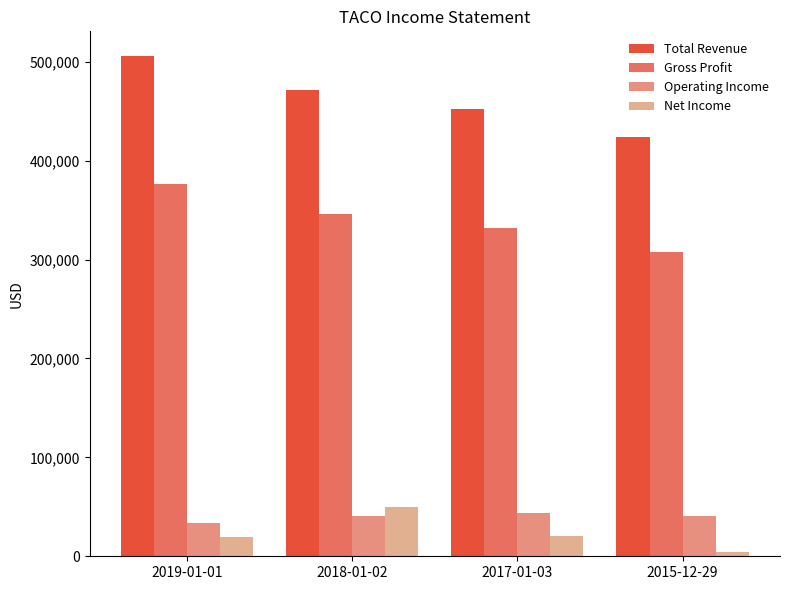

What is the difference between the highest and lowest values at 2017-01-03?

431200